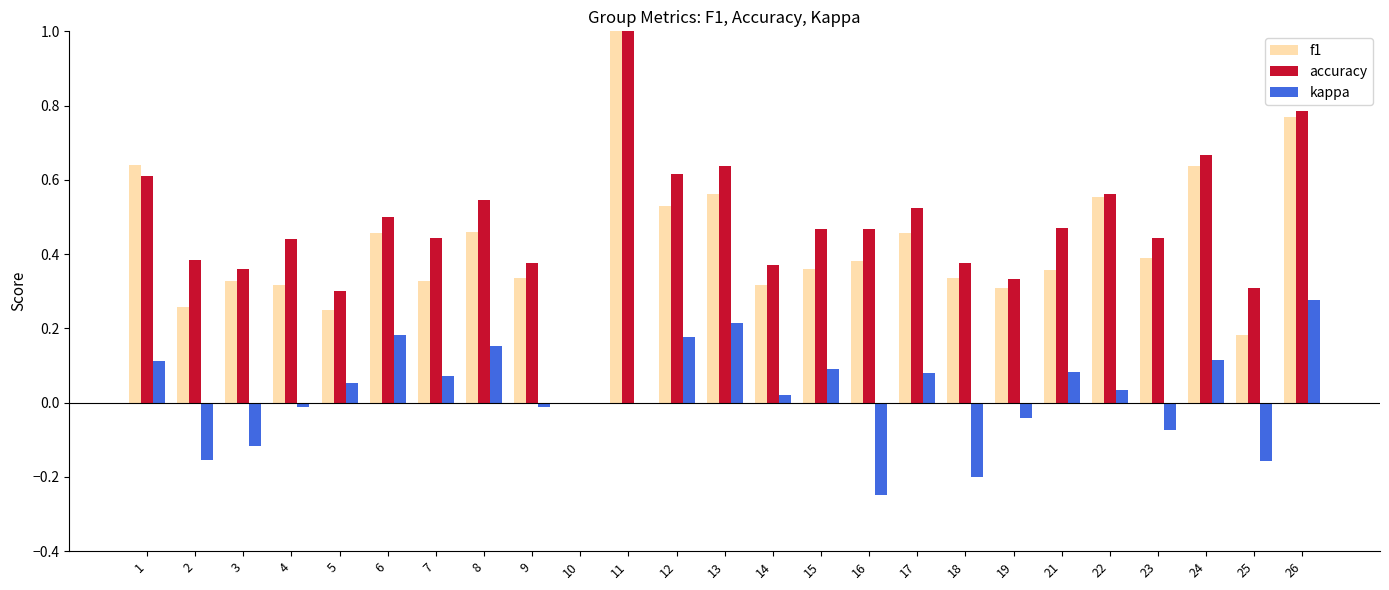

The accuracy series shows 0.8 at 16. True or false?

False